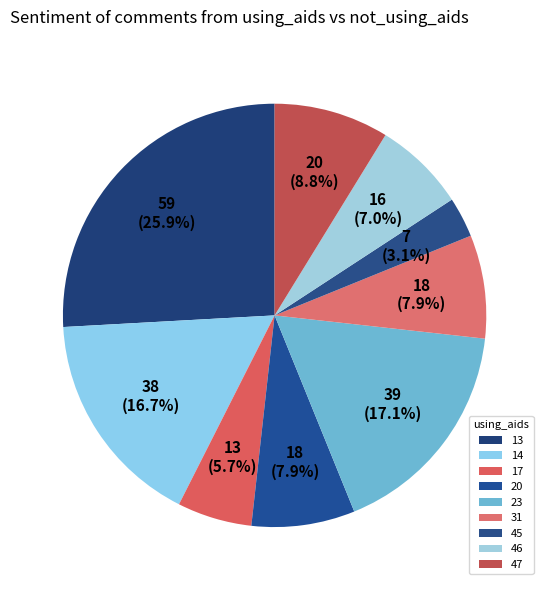

What percentage do 47 and 31 together represent?

16.7%